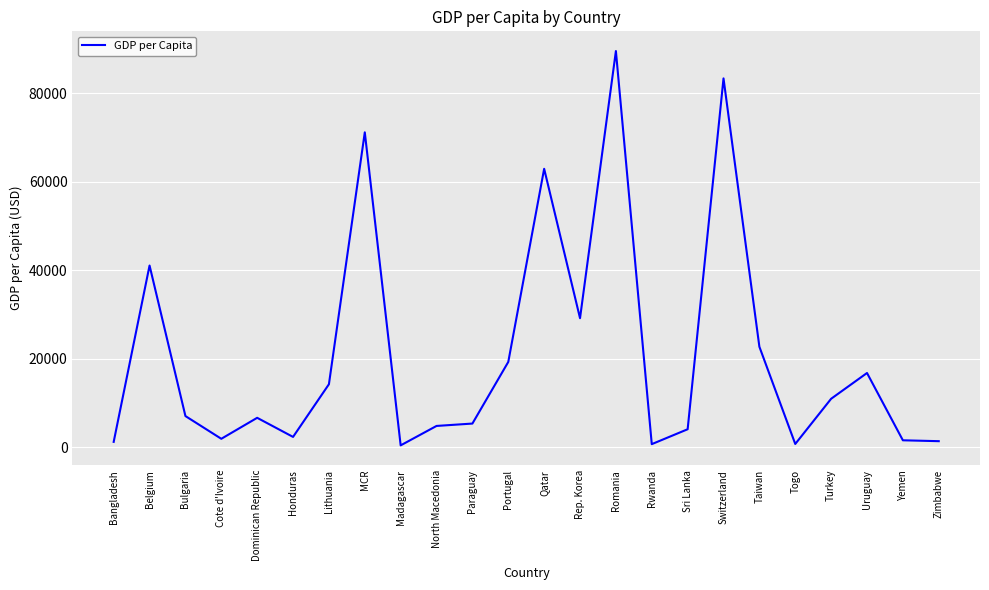

Between Switzerland and Bulgaria, which is larger?

Switzerland